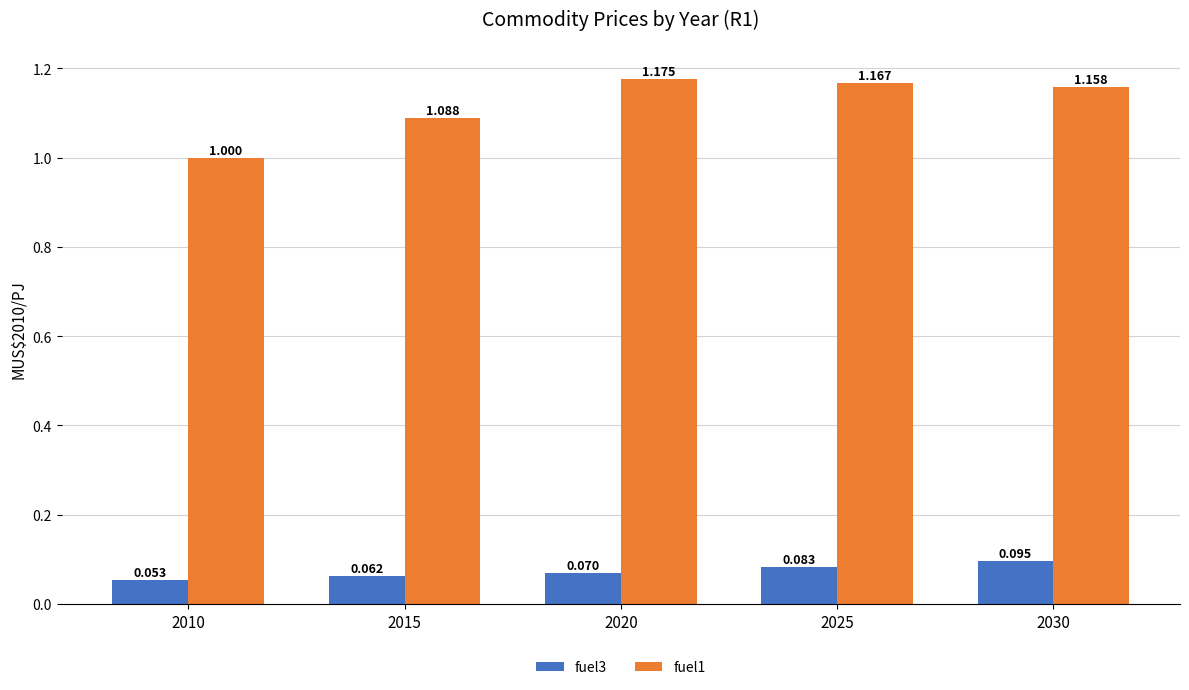

Rank the categories by fuel3 value from highest to lowest.

2030, 2025, 2020, 2015, 2010